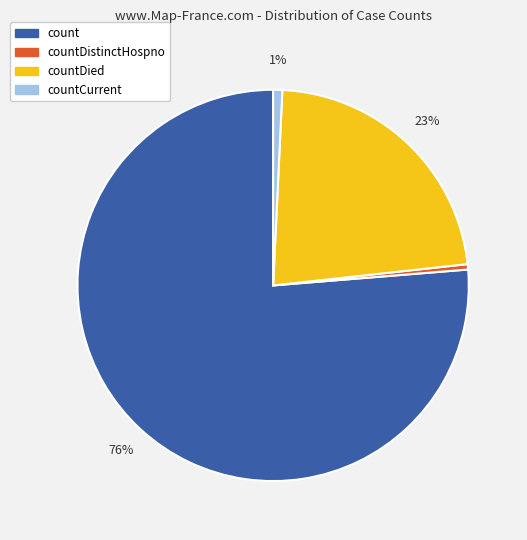

To the nearest percent, what is the combined percentage of countCurrent and countDistinctHospno?

1%